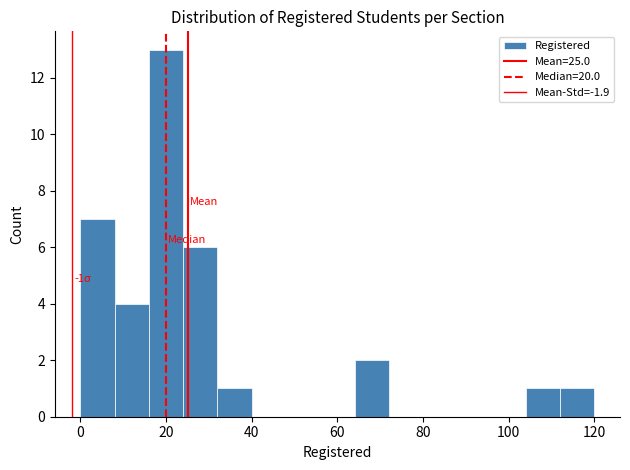

Over which range of the x-axis is the bar tallest?

16 to 24